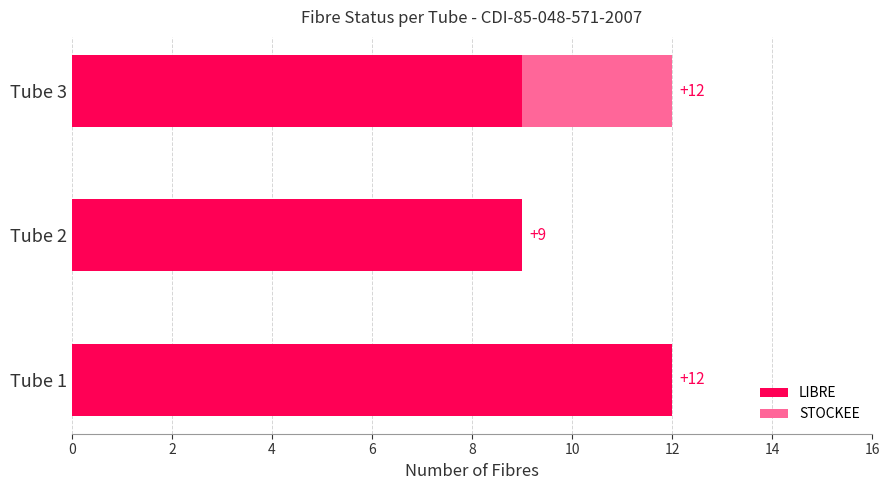

How many LIBRE values are between 9 and 12?

3